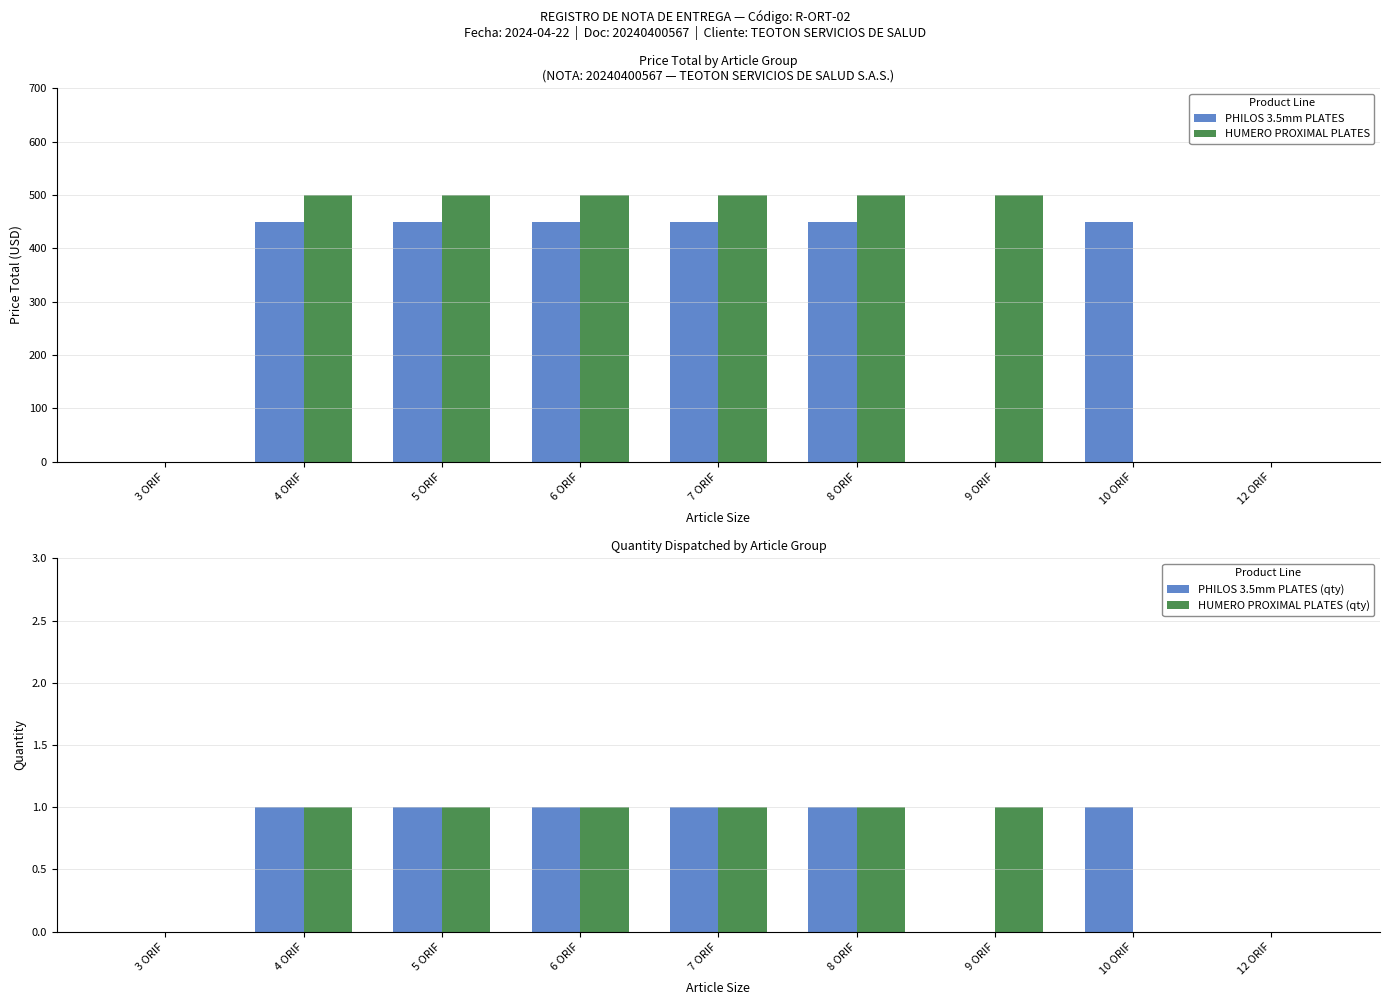

Where is PHILOS 3.5mm PLATES nearest to the value 225?

3 ORIF